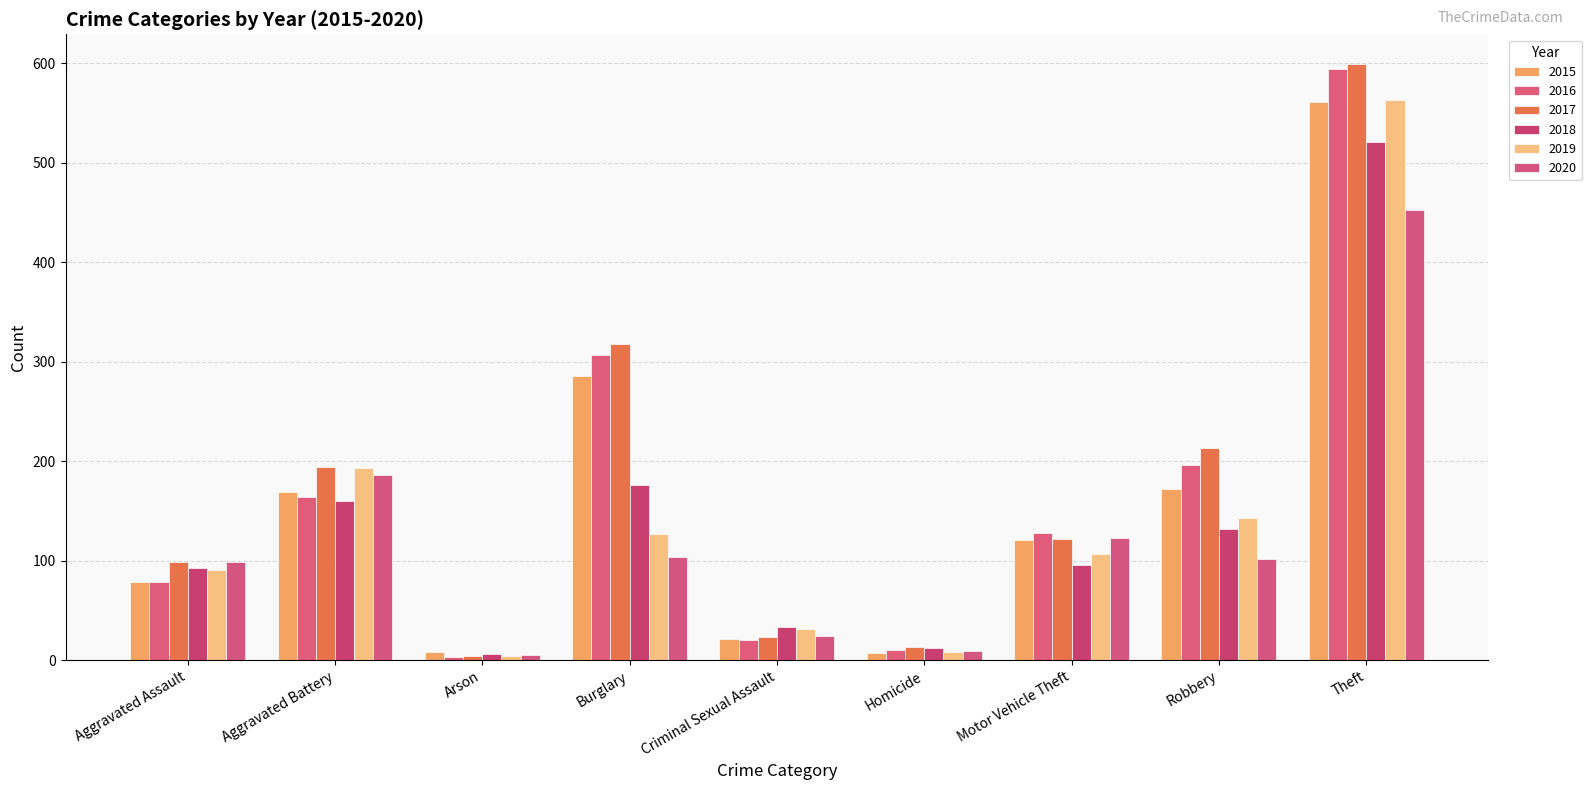

At how many categories does at least one series exceed 291?

2